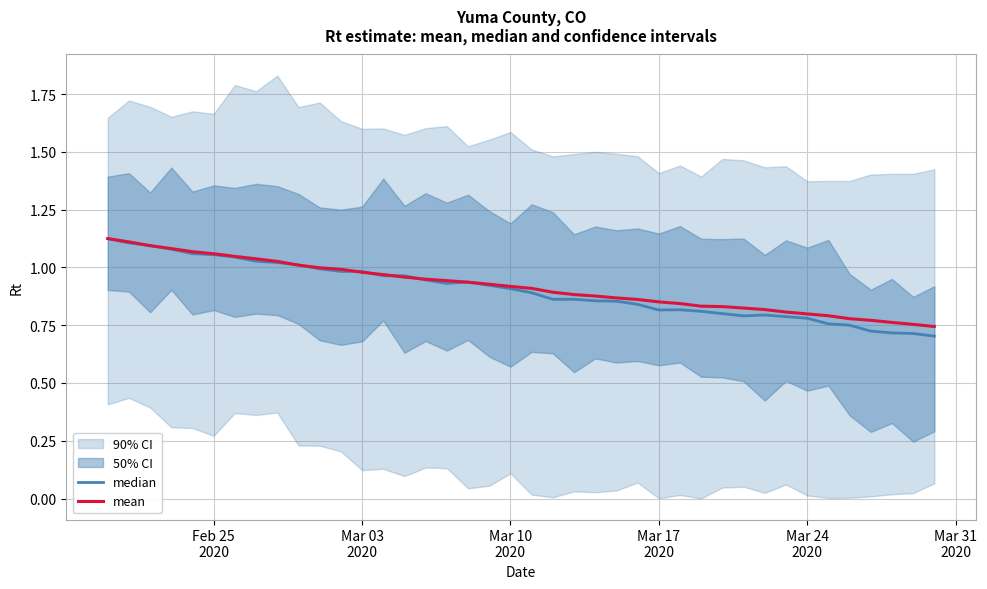

Rank the series by their average value, from lowest to highest.

median, mean